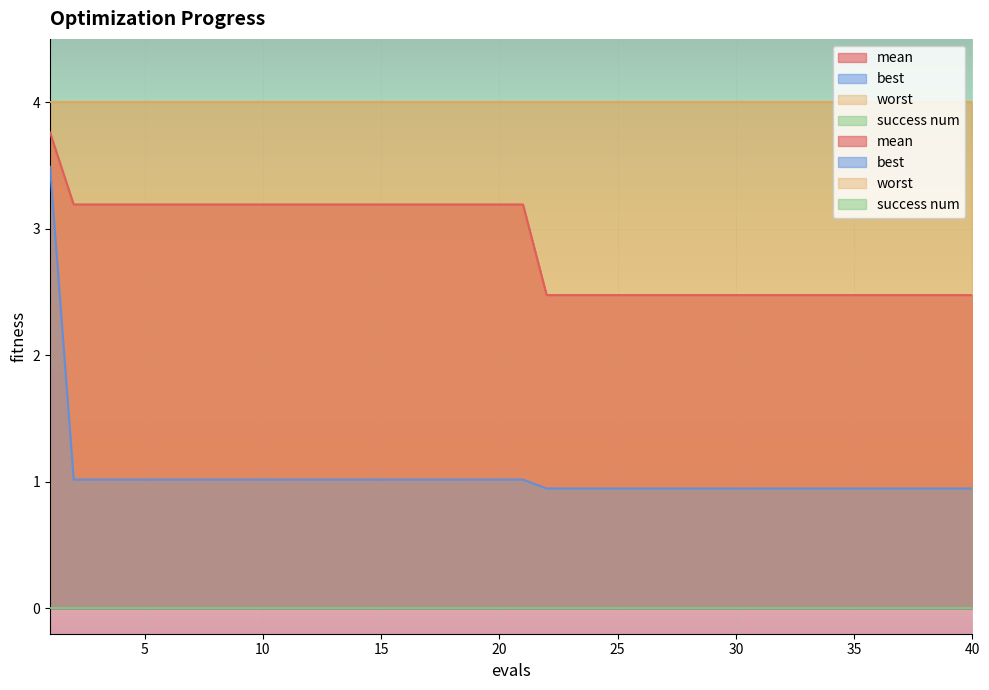

At 16, list the series in order from largest to smallest.

mean, best